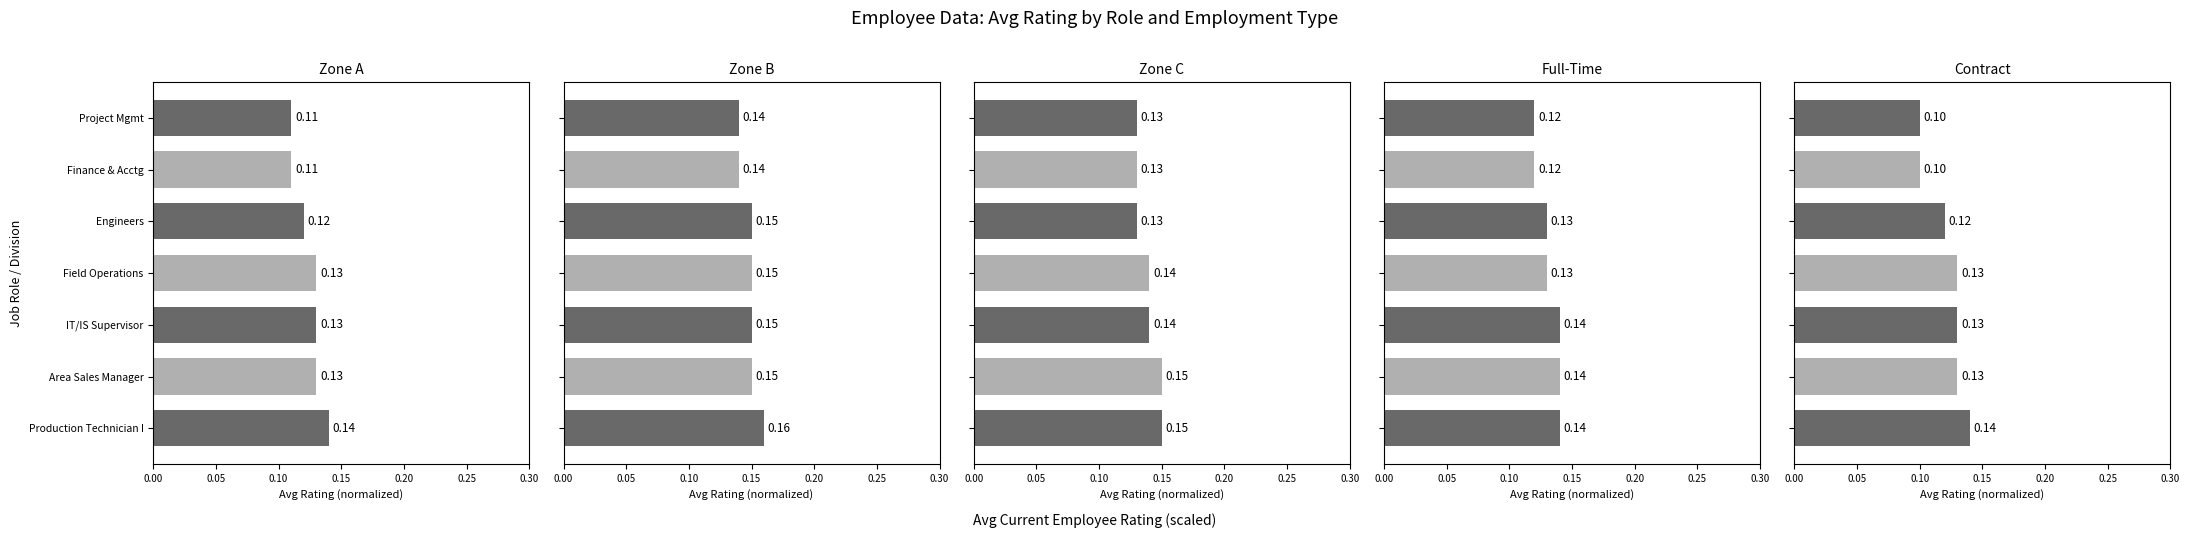

Is it true that Full-Time equals 0.2 at Area Sales Manager?

False